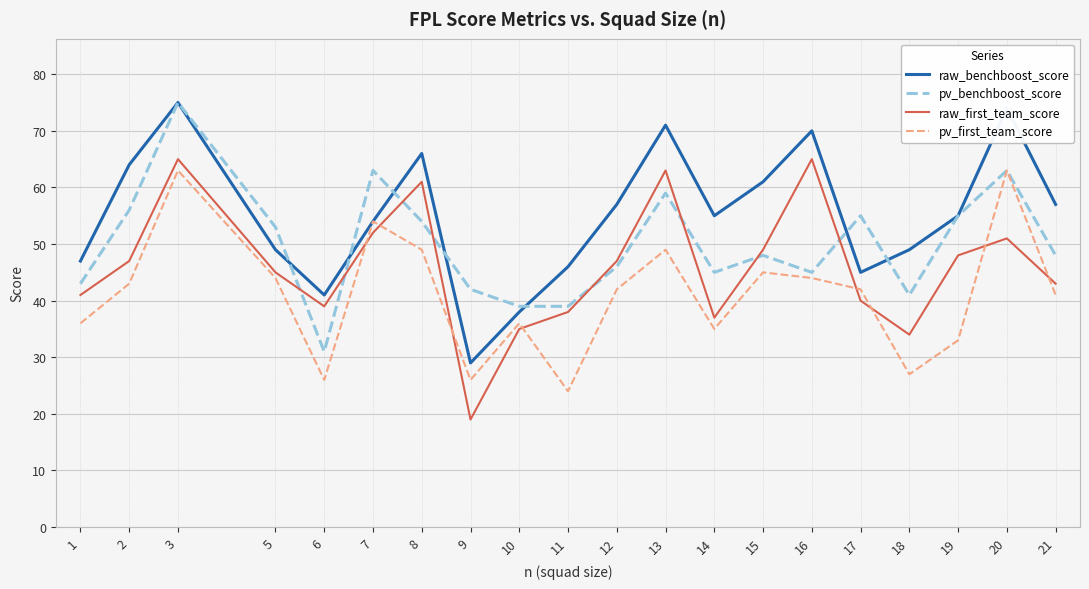

Is it true that raw_benchboost_score equals 66 at 5?

False